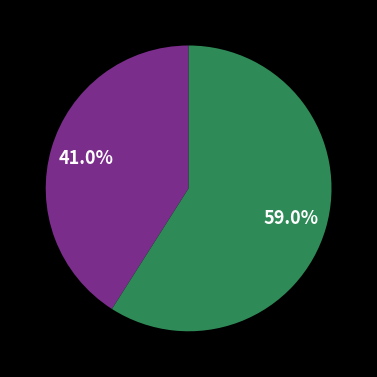

Is there any slice that represents more than half of the pie?

Yes